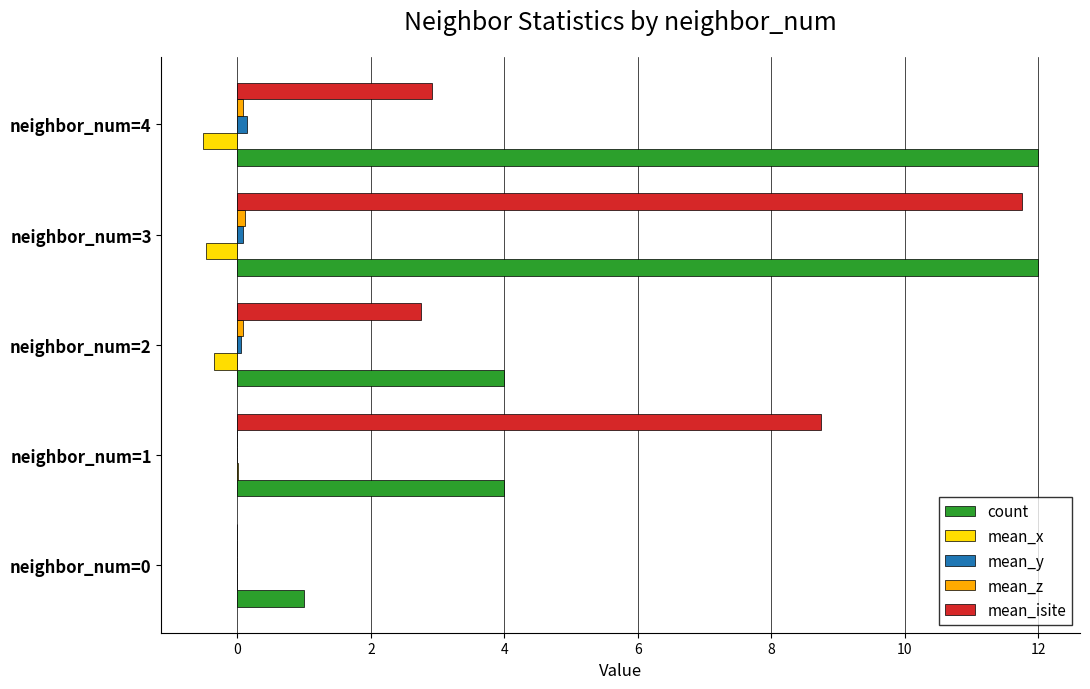

How many categories are shown in the chart?

5